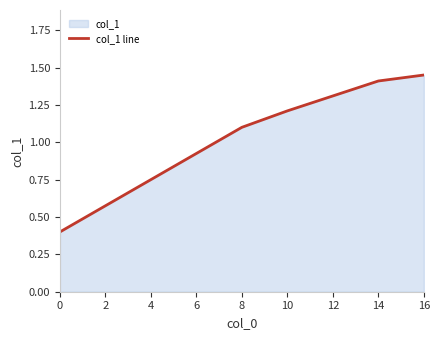

Is it true that the value at 8 is 0.6?

False